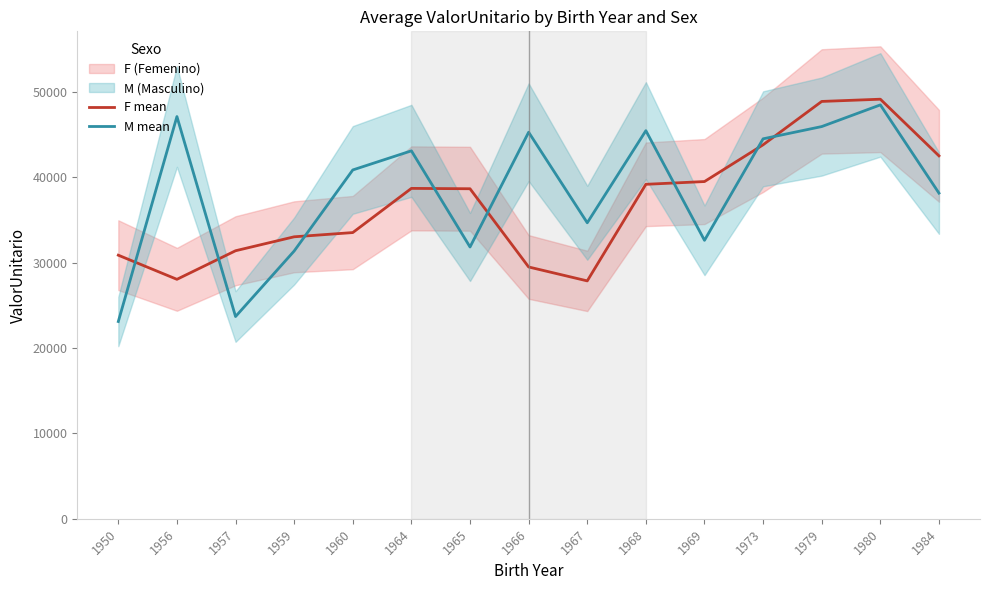

Read the F mean value at 1966.

29502.8